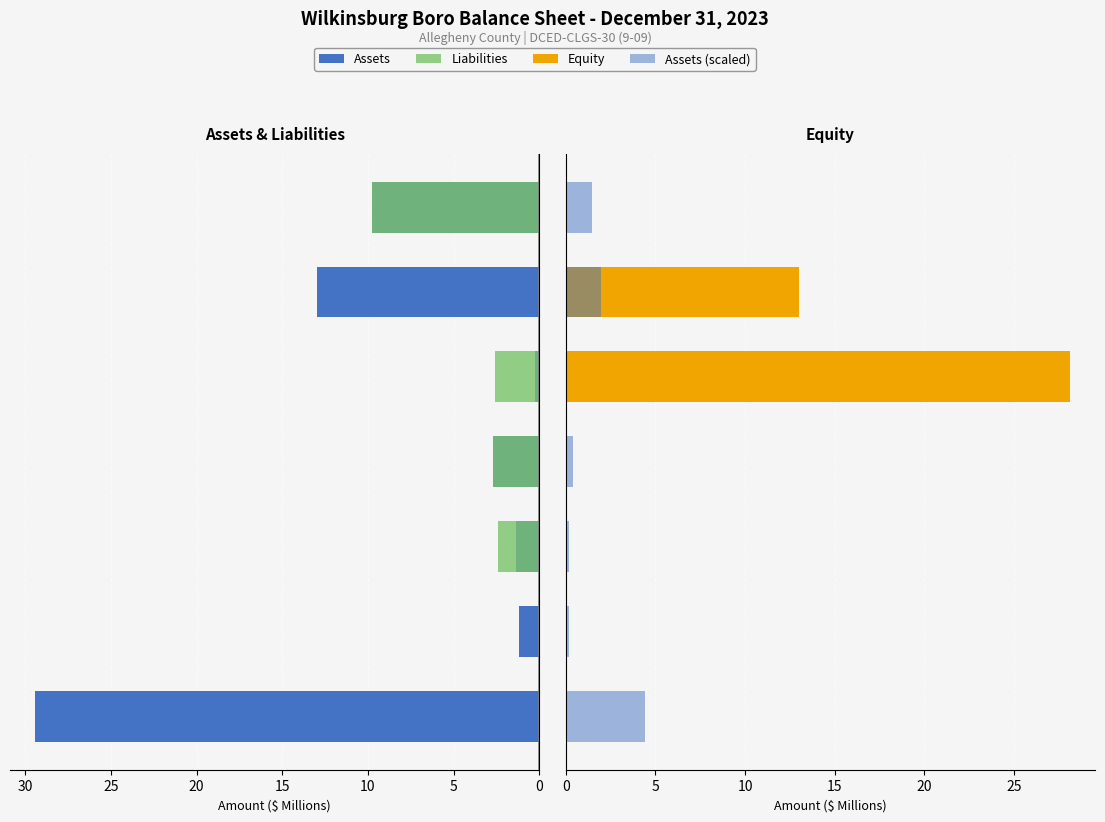

What is the value of the Assets (scaled) bar at the 1st from the left?

4.4